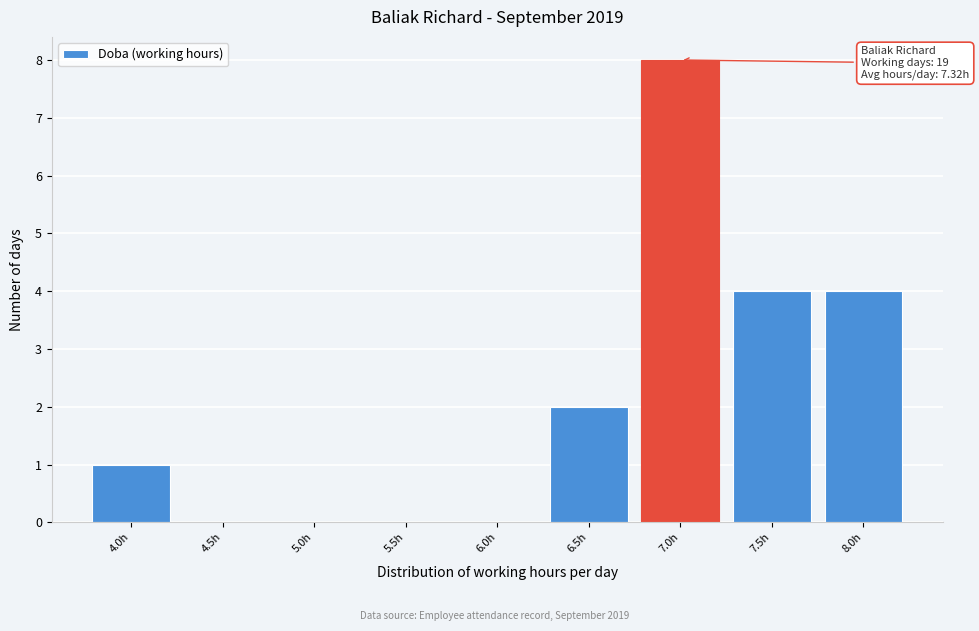

Reading right to left, transcribe all the data shown in this chart.

8.0h=4	7.5h=4	7.0h=8	6.5h=2	6.0h=0	5.5h=0	5.0h=0	4.5h=0	4.0h=1